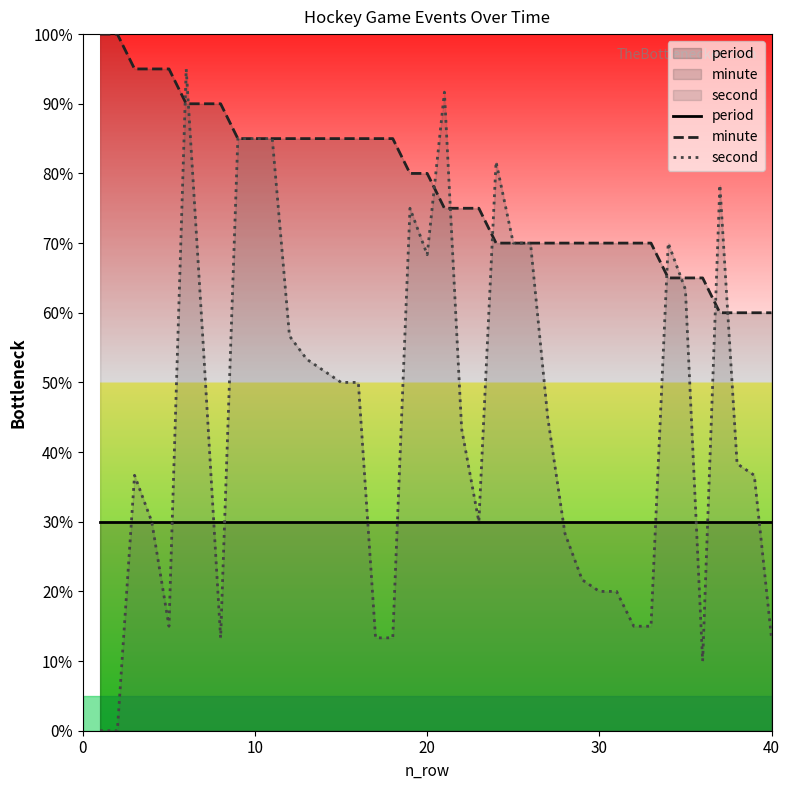

What is the value of the minute point at the 14th from the left?

85.0